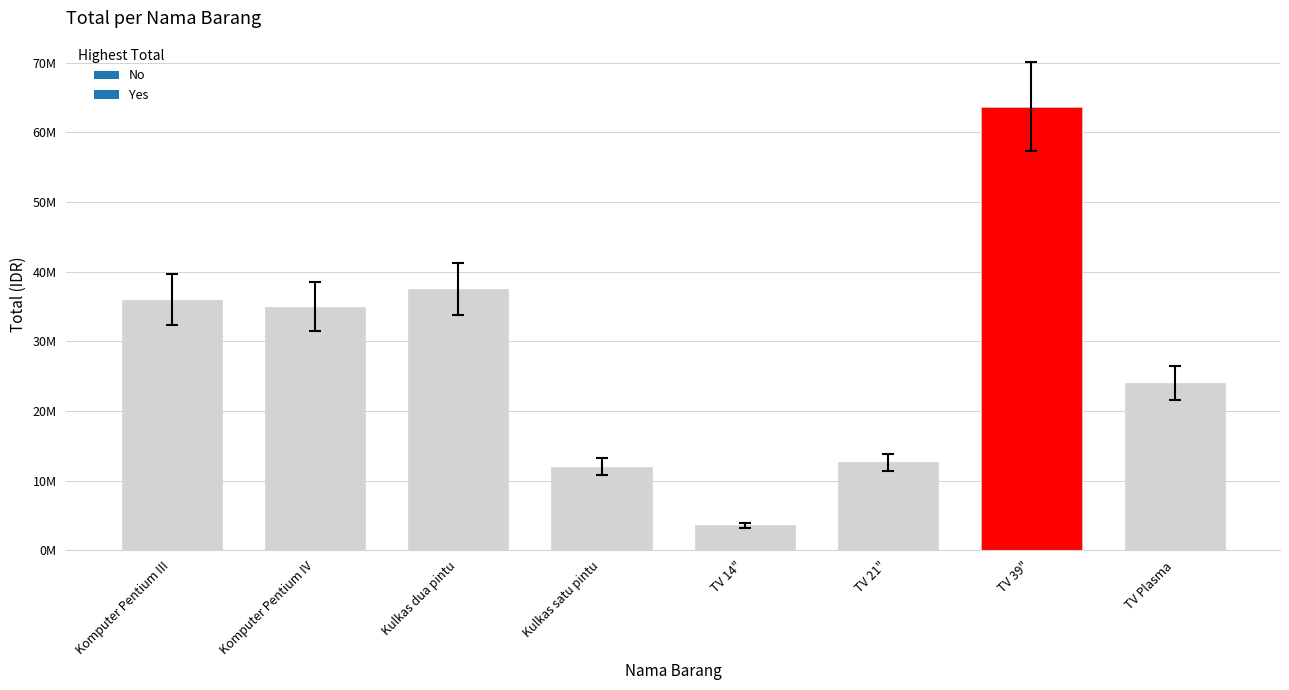

Does the chart contain any negative values?

No